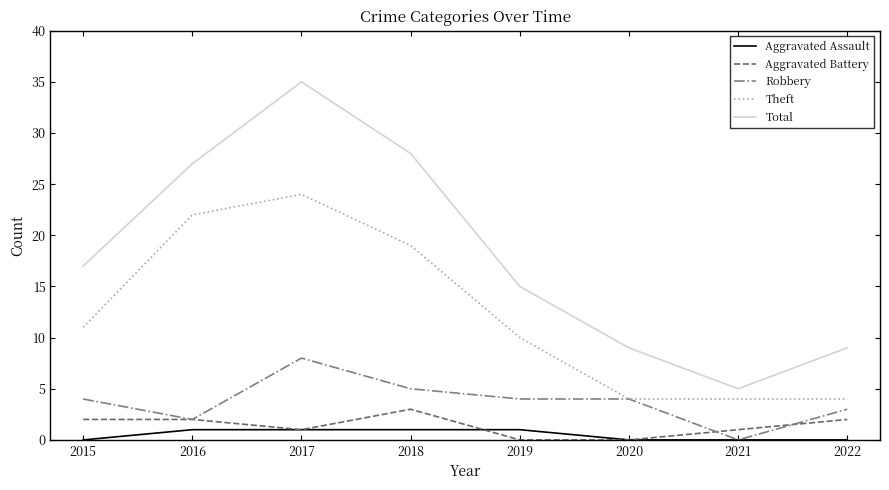

Which series has the widest spread of values?

Total